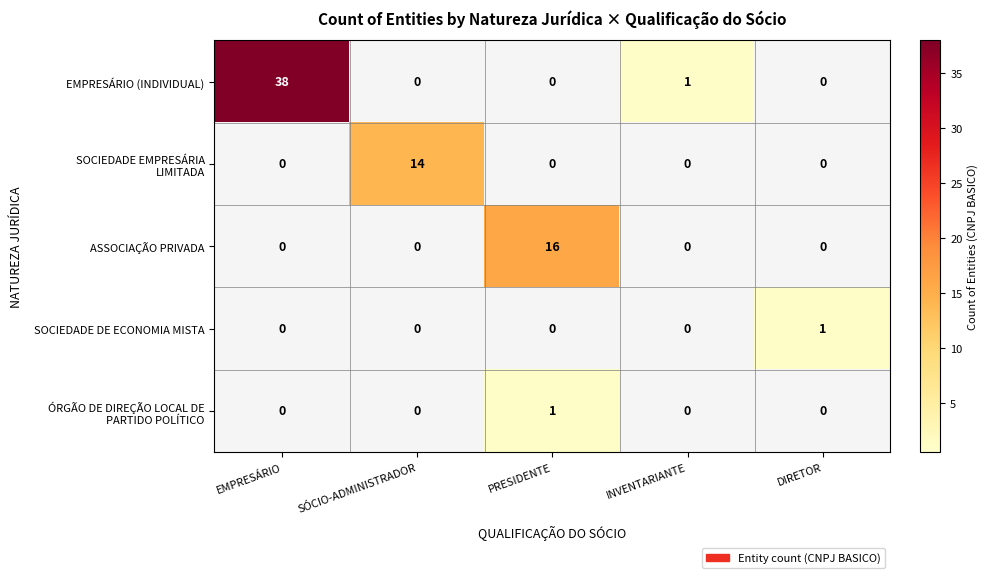

What is the total value across all series at SÓCIO-ADMINISTRADOR?

14